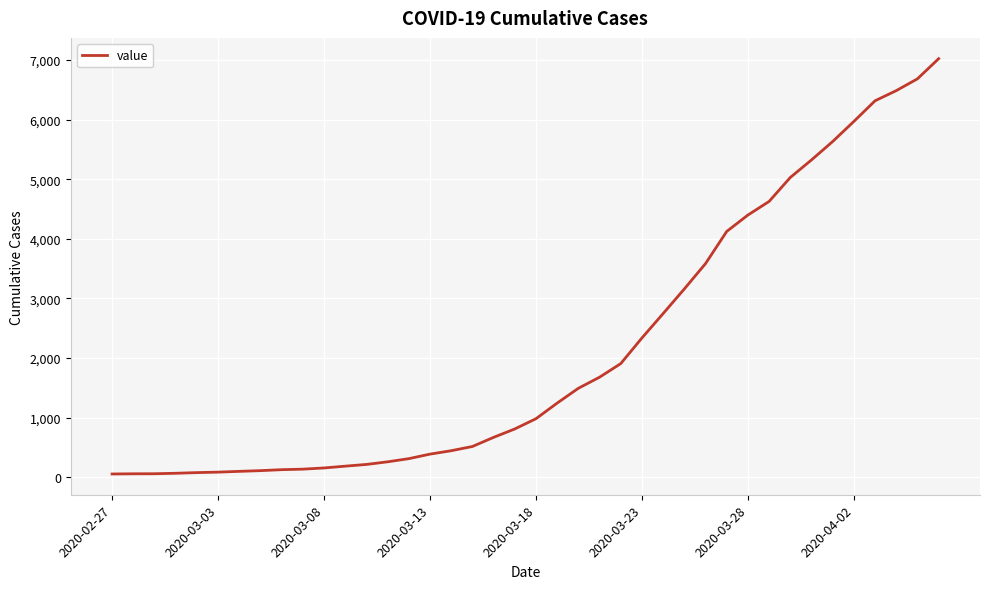

How many lines are shown in the chart?

1